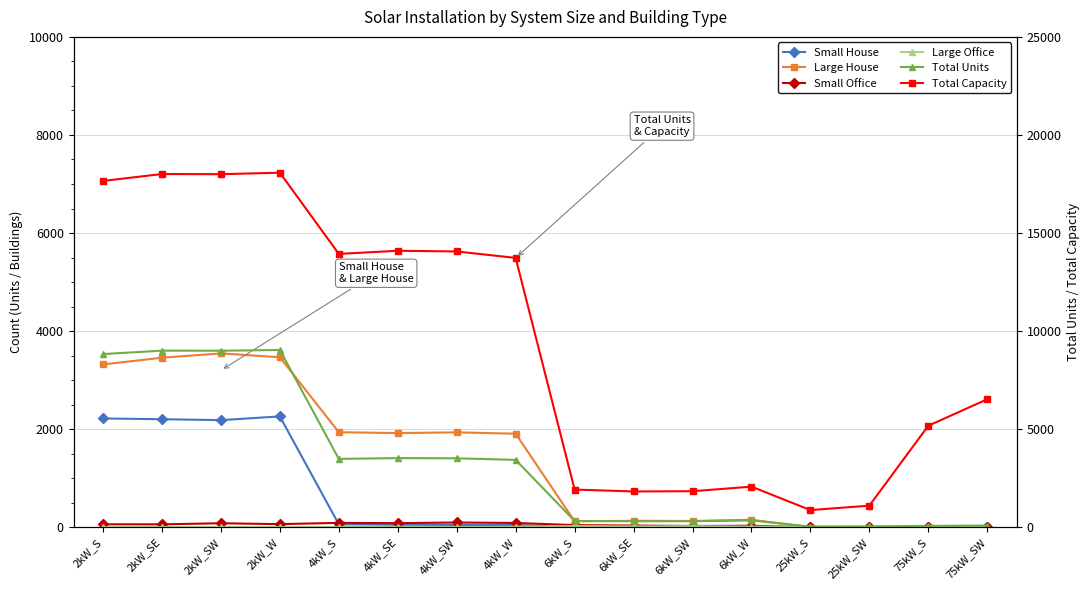

What position from the left is 25kW_S?

13